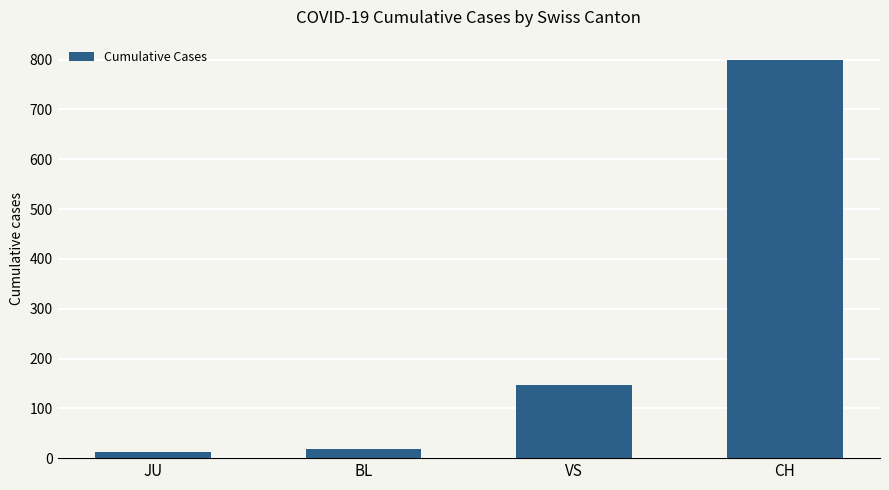

What is the change in value from VS to CH?

+653